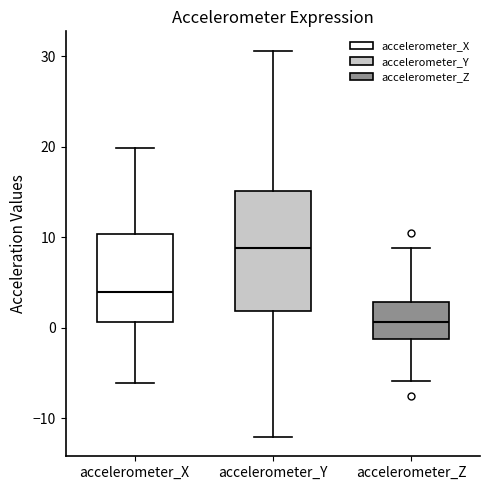

Reading left to right, read every box against the y-axis: the position of its median line, the range the box covers, and the ends of its whiskers. The values are not printed on the chart, so give them approximately, as read against the axis.

accelerometer_X: median 4, box 1 to 10, whiskers -6 to 20
accelerometer_Y: median 9, box 2 to 15, whiskers -12 to 31
accelerometer_Z: median 1, box -1 to 3, whiskers -6 to 9